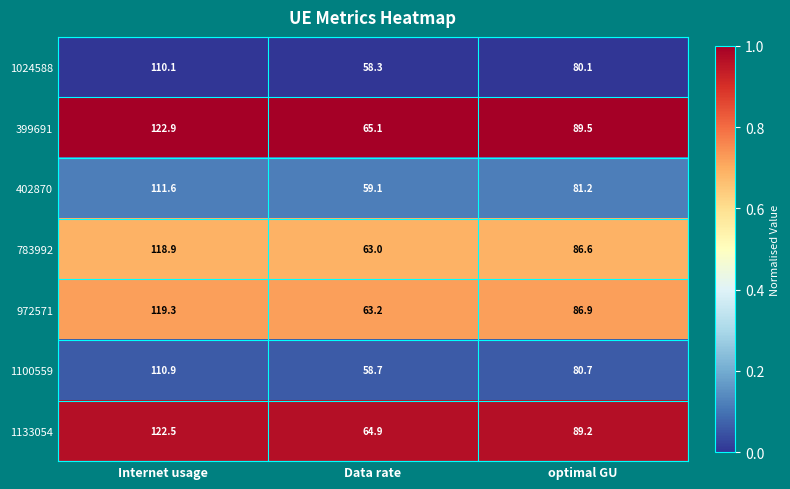

Is the value of 402870 at optimal GU greater than the value of 1133054 at Data rate?

Yes